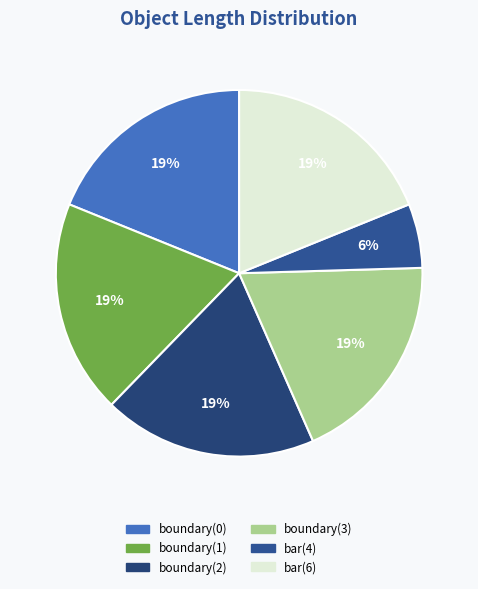

How many segments does this pie chart have?

6